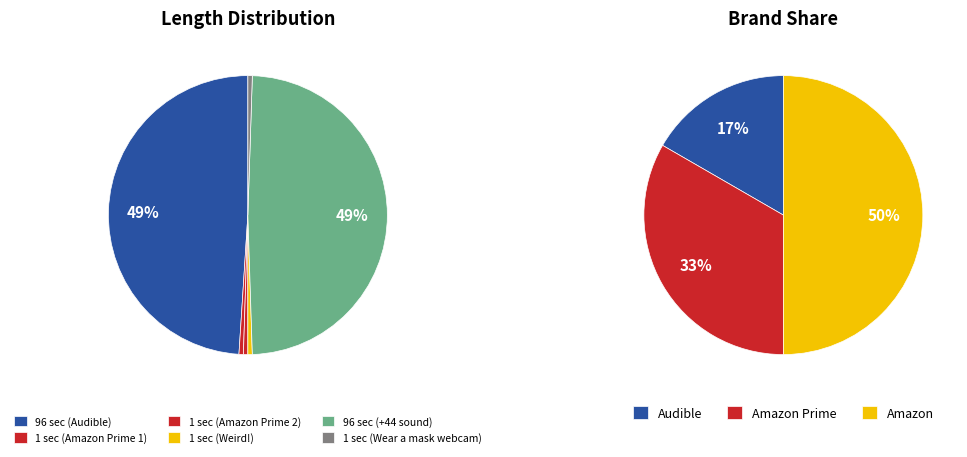

What percentage is the +44 sound of the UK slice, to the nearest percent?

49%